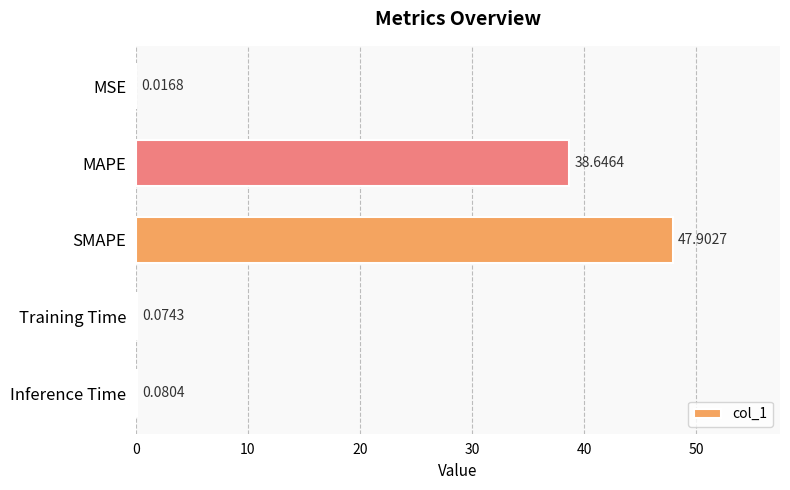

Where is the data nearest to the value 23?

MAPE